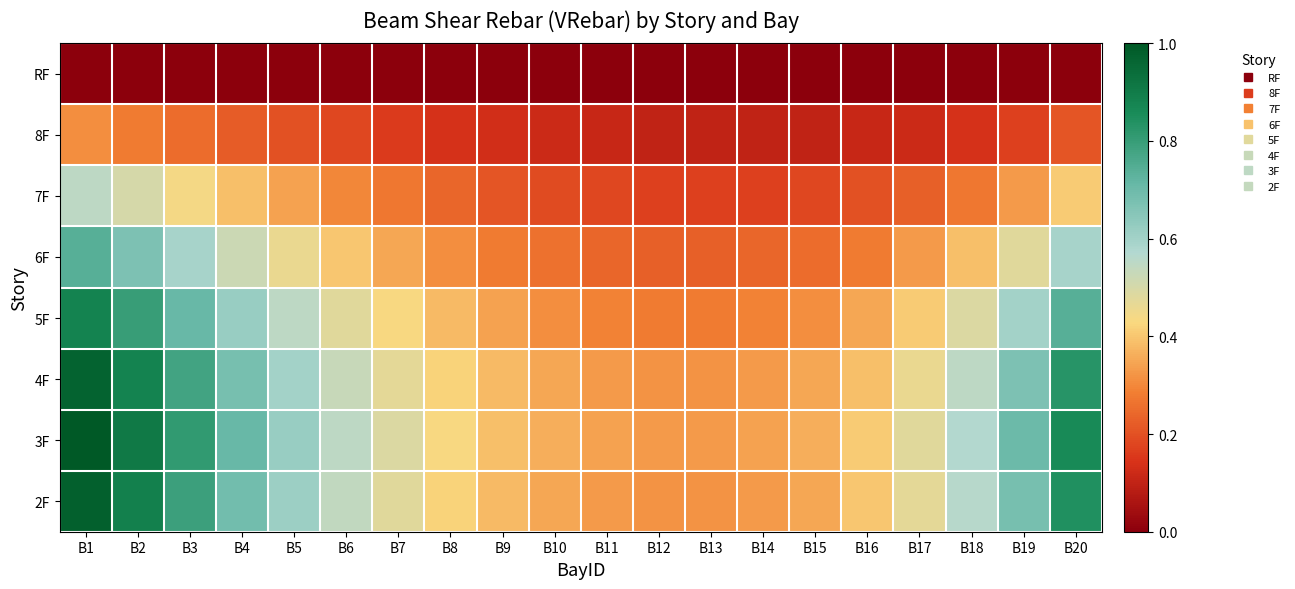

At how many categories does at least one series exceed 0?

20